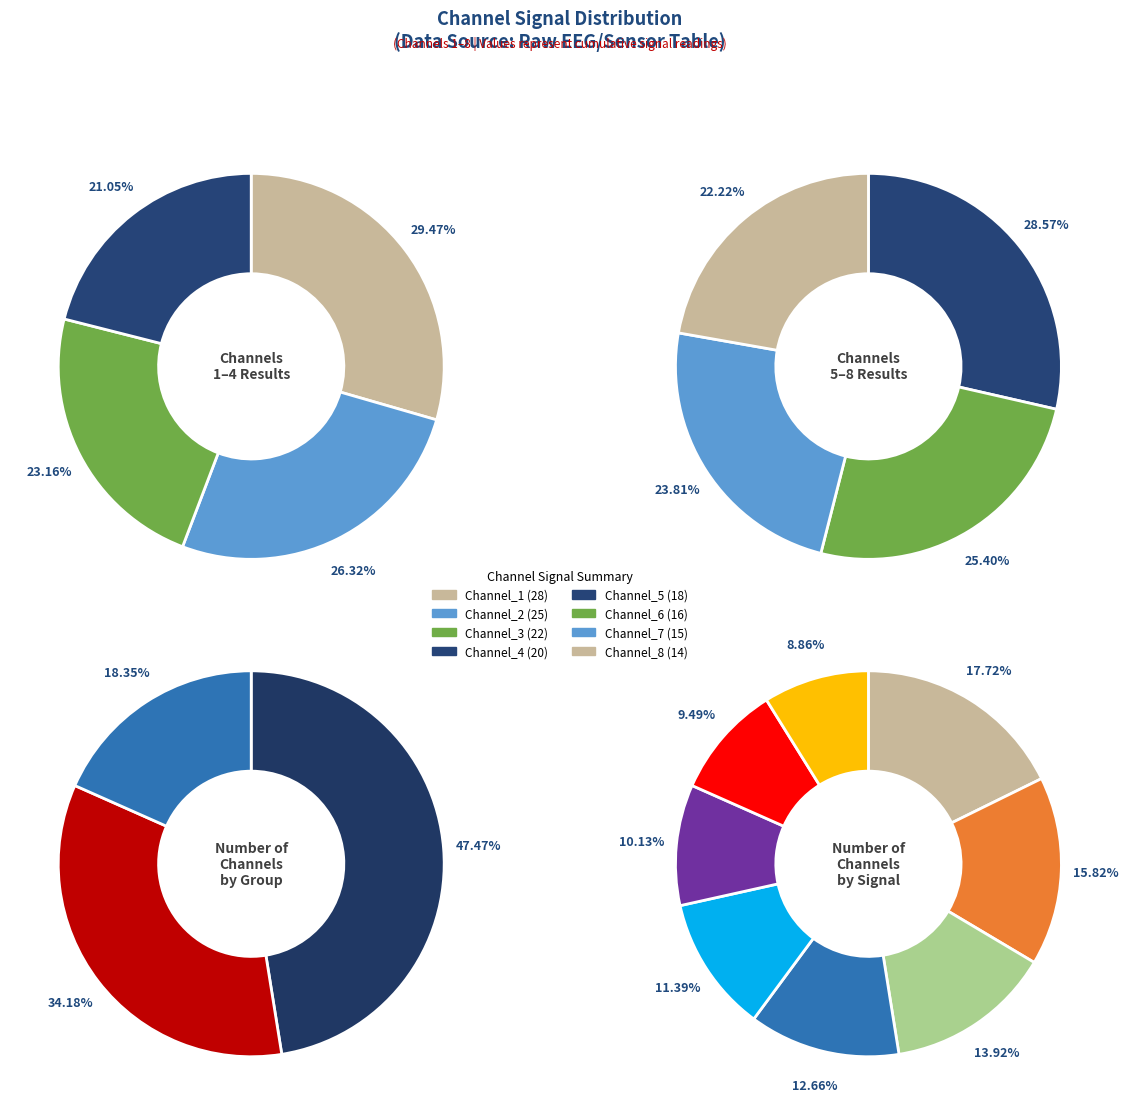

How many segments does this pie chart have?

8